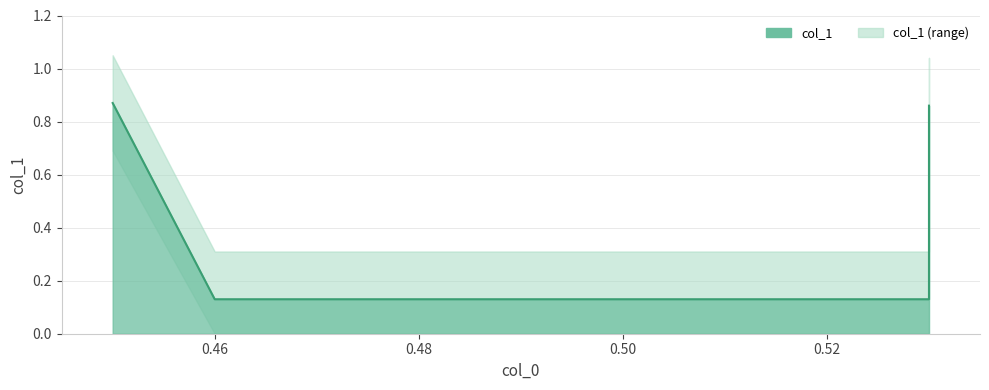

What is the sum of all values?

2.0